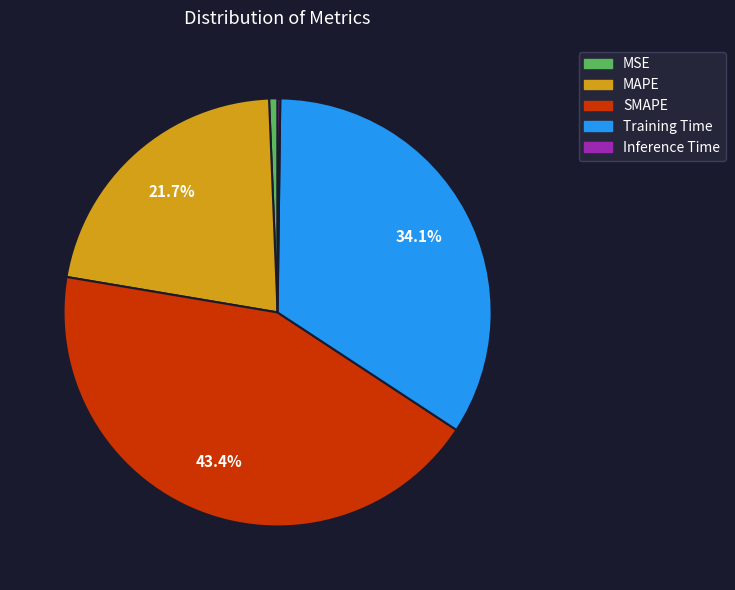

Is there a majority slice in this chart?

No